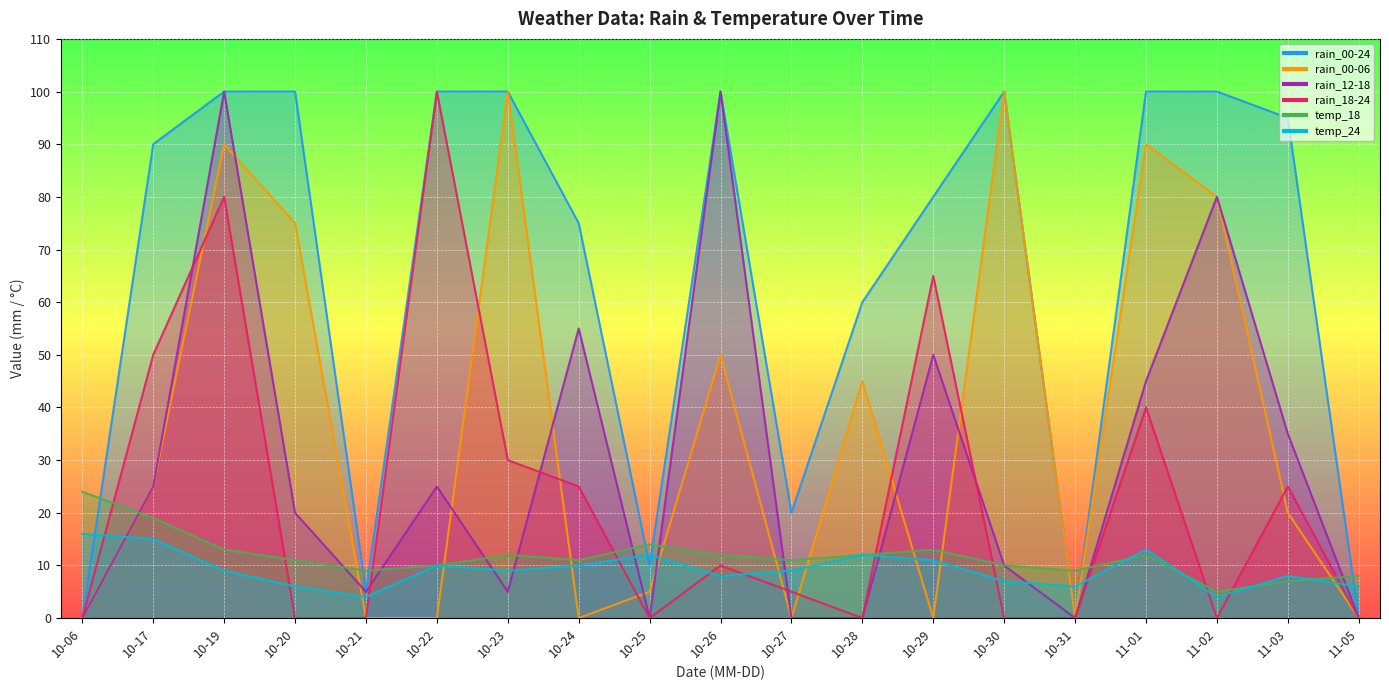

How many lines are shown in the chart?

6